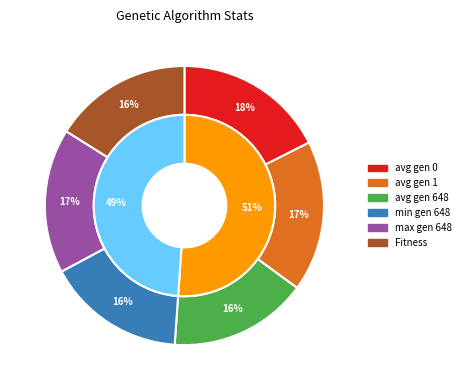

Does avg gen 1 represent more than half of the total?

No